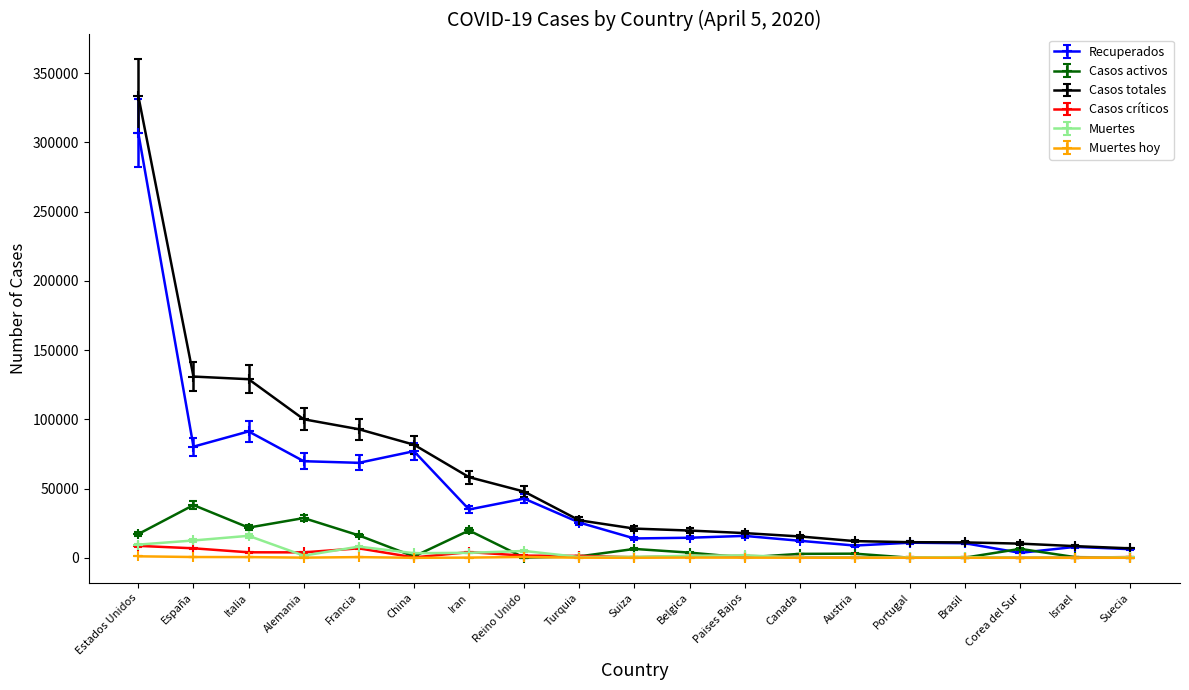

What is the maximum value shown in the chart?

333173